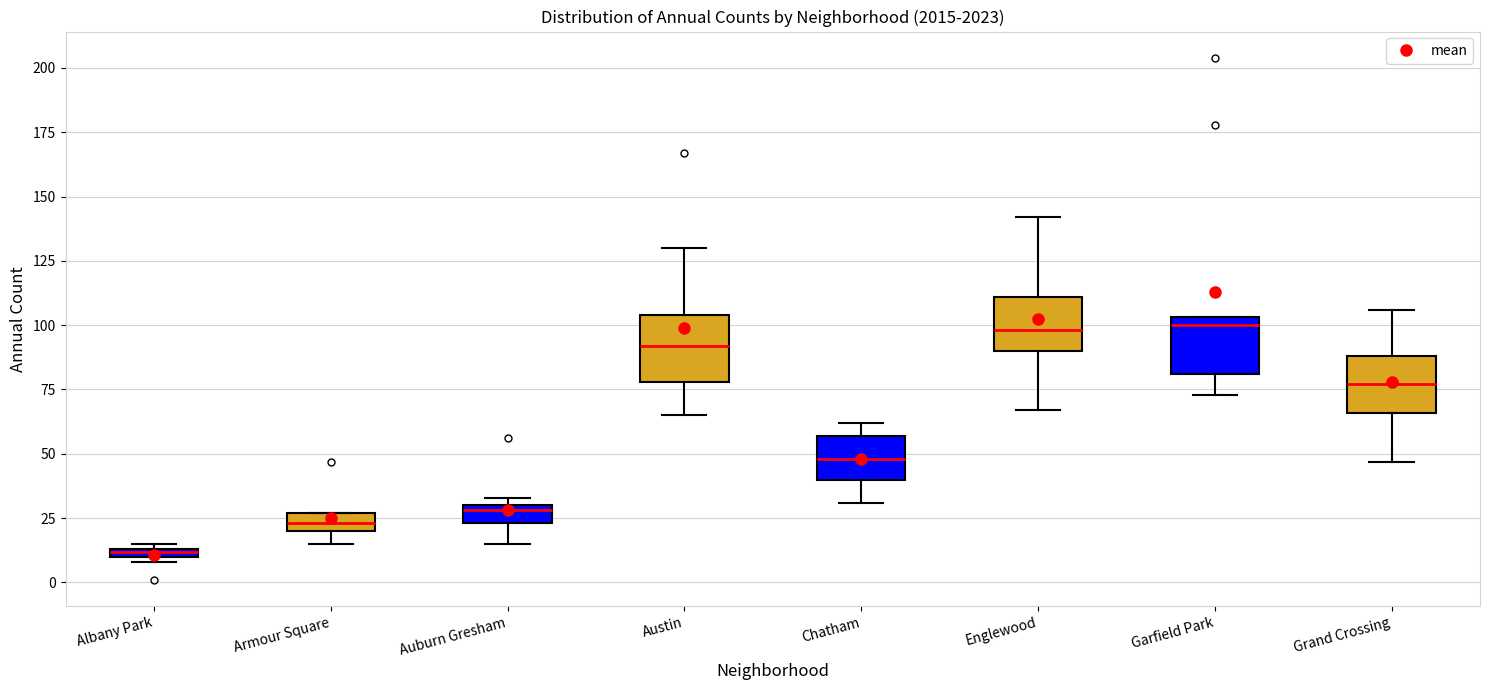

Where is the upper edge of the box for Englewood on the y-axis? The values are not printed on the chart, so give them approximately, as read against the axis.

110